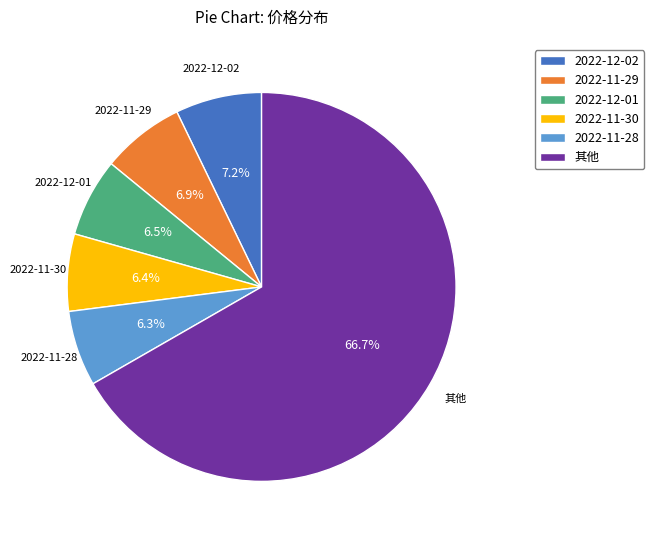

Count the number of slices in the pie.

6